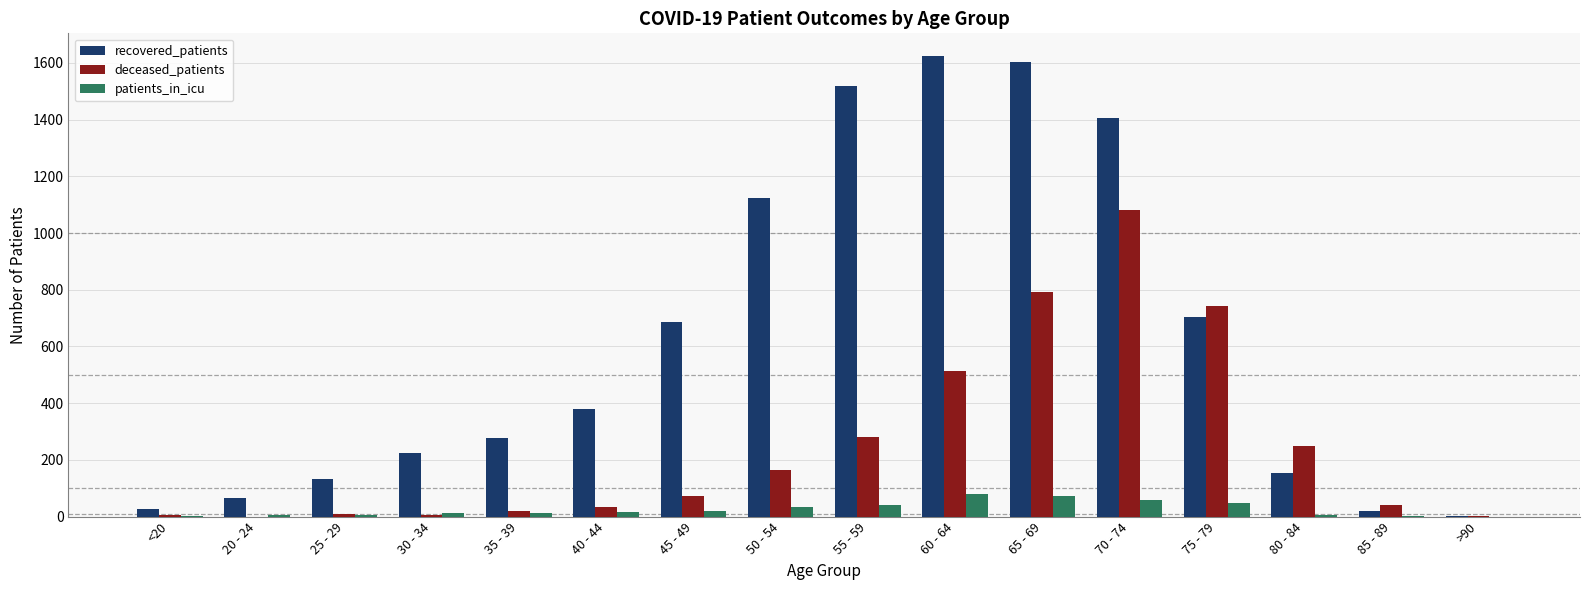

Which series has the largest total across all categories?

recovered_patients